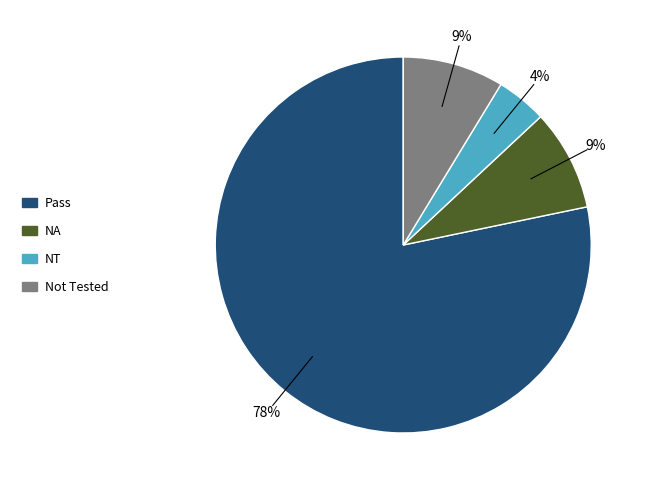

To the nearest percent, what is the average slice percentage?

25%